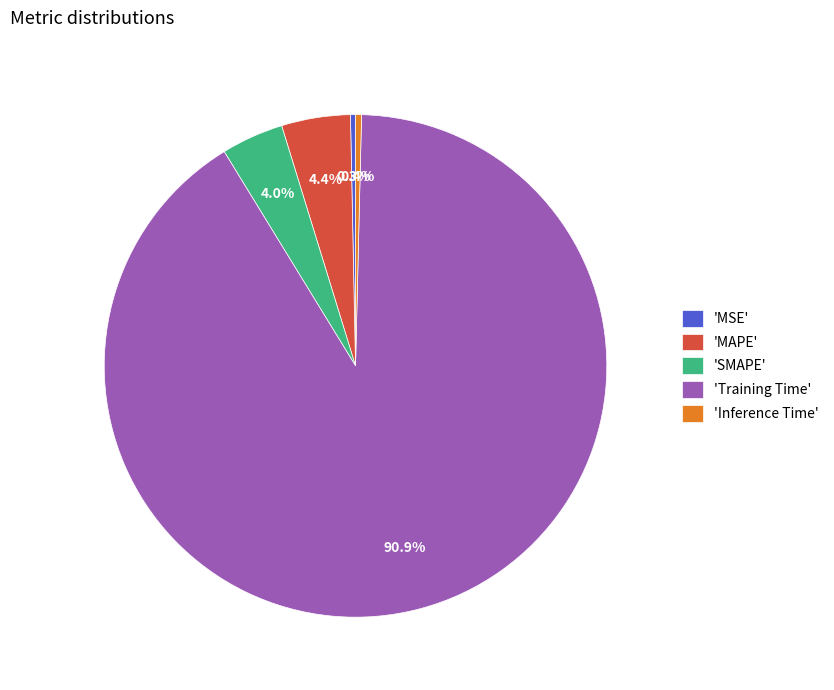

How many segments does this pie chart have?

5